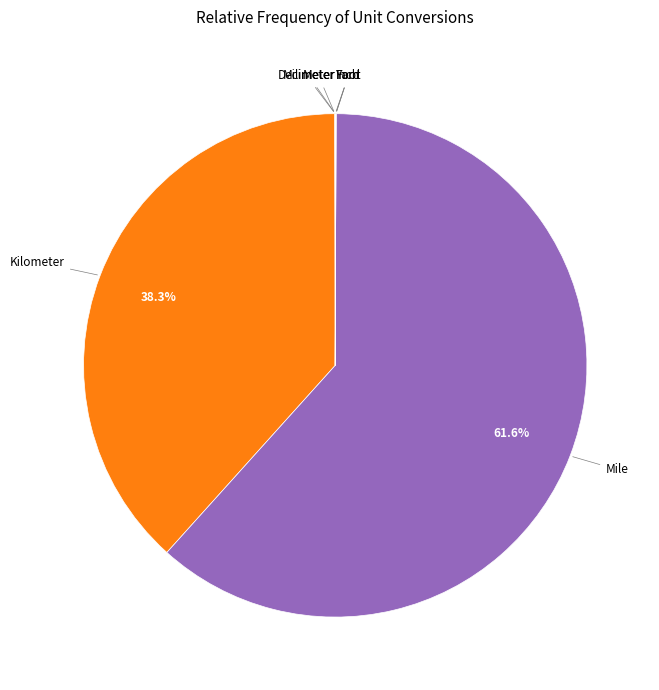

Is there any slice that represents more than half of the pie?

Yes